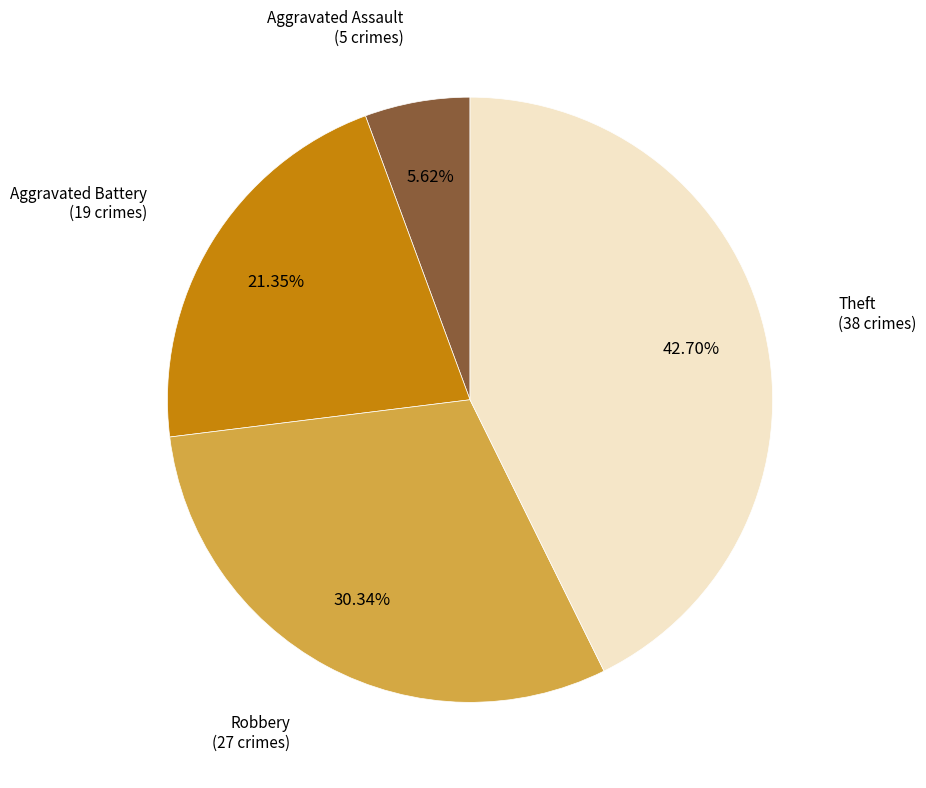

How many slices are in this pie chart?

4